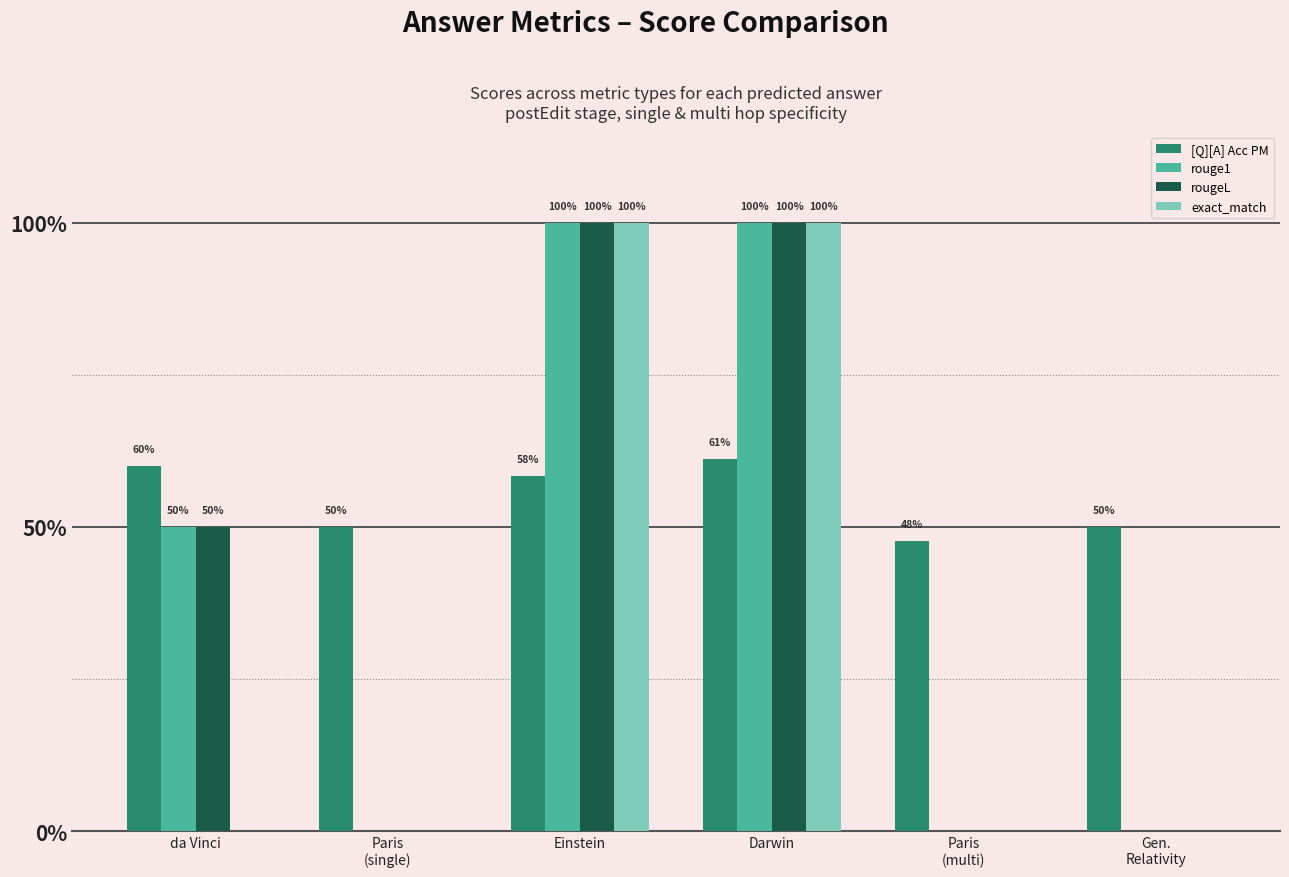

The value of rouge1 at Paris
(multi) is 0.5. True or false?

False